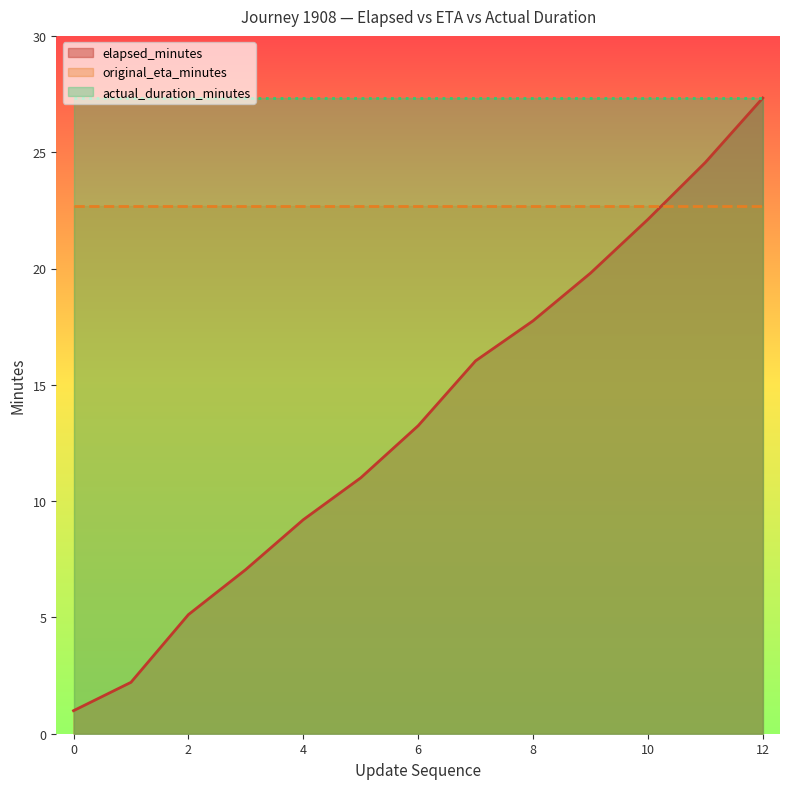

Reading right to left, transcribe all the data shown in this chart.

elapsed_minutes: 27.3	24.6	22.1	19.8	17.8	16.0	13.2	11.0	9.2	7.1	5.1	2.2	1.0
original_eta_minutes: 22.7	22.7	22.7	22.7	22.7	22.7	22.7	22.7	22.7	22.7	22.7	22.7	22.7
actual_duration_minutes: 27.3	27.3	27.3	27.3	27.3	27.3	27.3	27.3	27.3	27.3	27.3	27.3	27.3